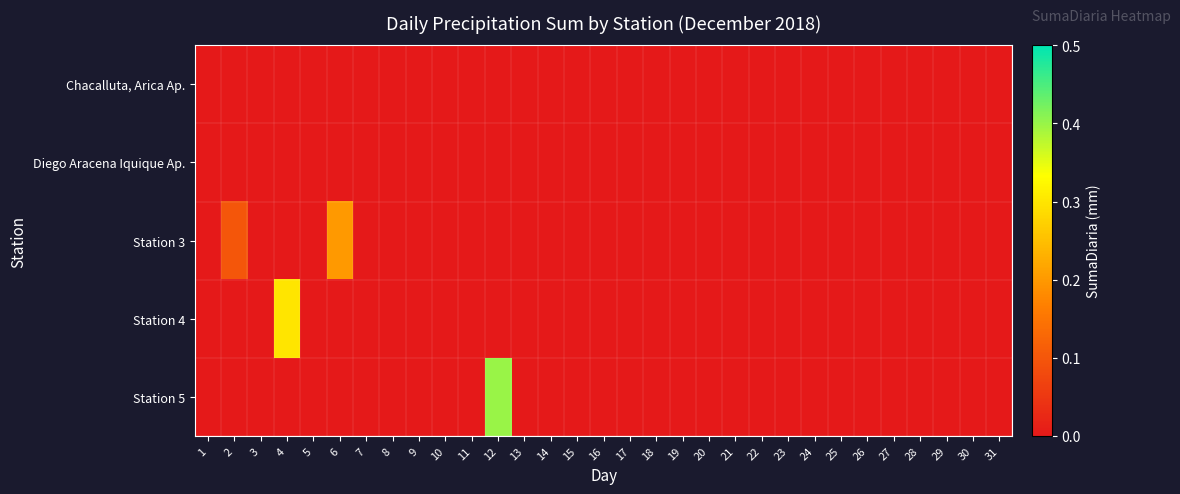

Which series has the widest spread of values?

Station 5